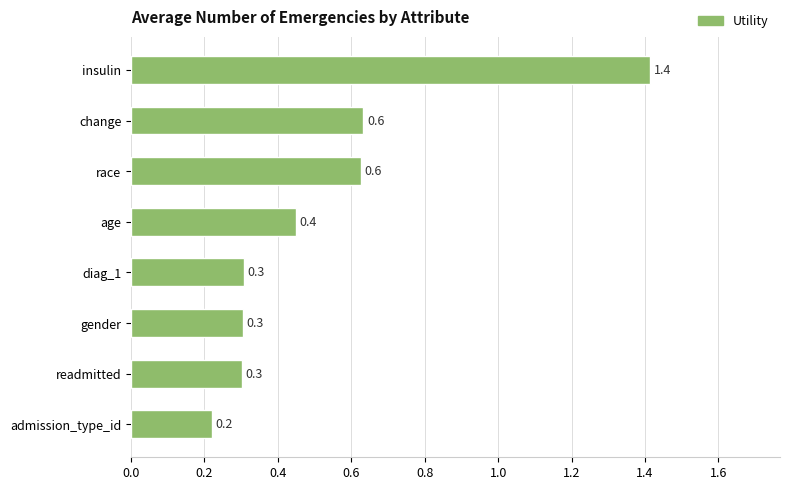

Which label corresponds to the largest value in the chart?

insulin